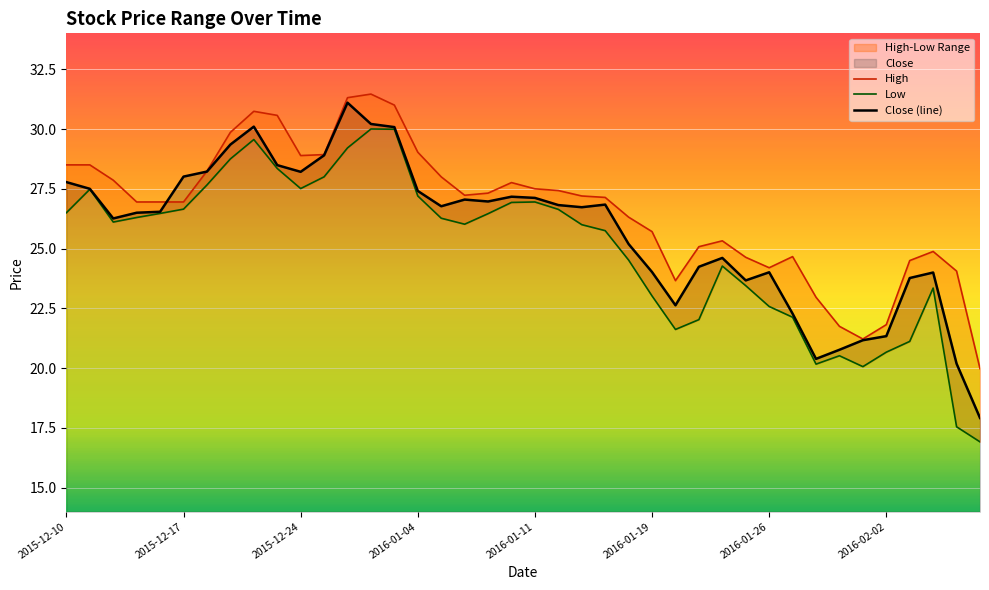

Reading right to left, extract all data points from this chart.

High: 20.0	24.1	24.9	24.5	21.8	21.2	21.8	23.0	24.7	24.2	24.6	25.3	25.1	23.7	25.7	26.3	27.1	27.2	27.4	27.5	27.8	27.3	27.2	28.0	29.0	31.0	31.5	31.3	28.9	28.9	30.6	30.7	29.9	28.2	26.9	26.9	26.9	27.9	28.5	28.5
Low: 16.9	17.6	23.4	21.1	20.7	20.1	20.5	20.2	22.1	22.6	23.4	24.3	22.0	21.6	23.0	24.5	25.8	26.0	26.6	26.9	26.9	26.5	26.0	26.3	27.2	30.0	30.0	29.2	28.0	27.5	28.4	29.6	28.8	27.7	26.6	26.5	26.3	26.1	27.5	26.5
Close: 17.9	20.2	24.0	23.8	21.3	21.2	20.8	20.4	22.3	24.0	23.7	24.6	24.2	22.6	24.0	25.2	26.8	26.7	26.8	27.1	27.2	27.0	27.1	26.8	27.4	30.1	30.2	31.1	28.9	28.2	28.5	30.1	29.4	28.2	28.0	26.5	26.5	26.3	27.5	27.8